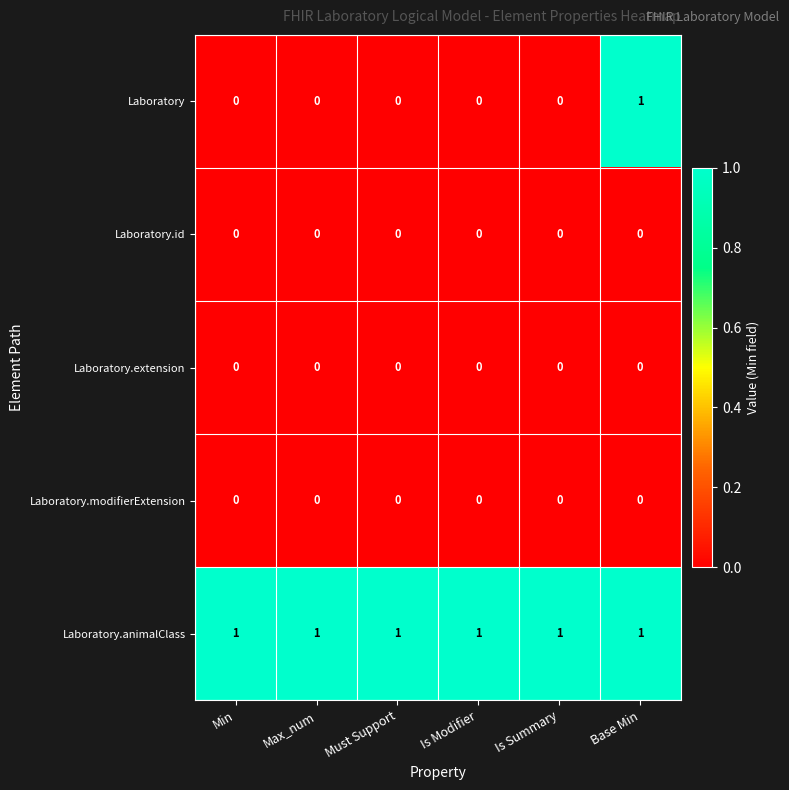

The Laboratory.modifierExtension series shows 0 at Min. True or false?

True